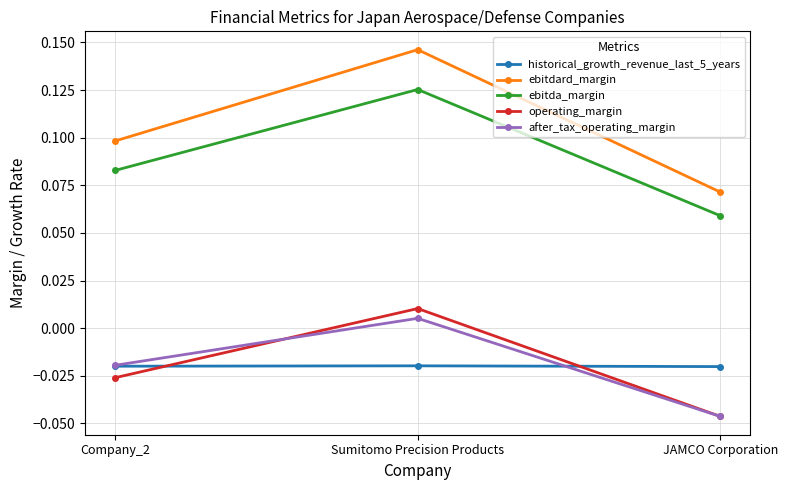

Between Sumitomo Precision Products and JAMCO Corporation, which series saw the biggest shift?

ebitdard_margin